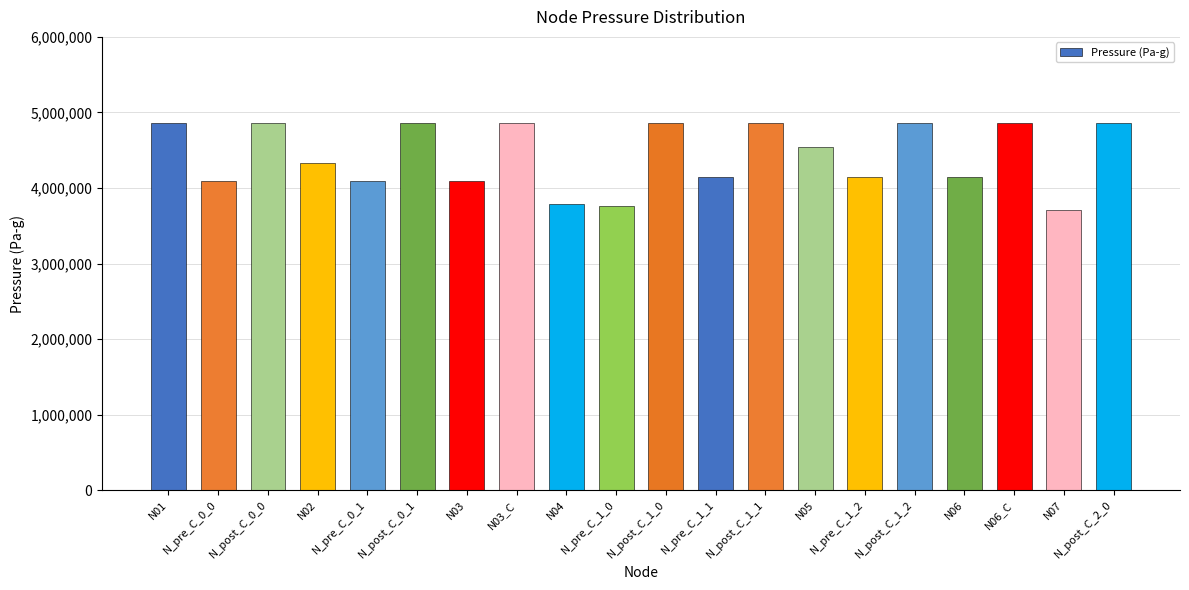

The value at N03_C is 4865823.0. True or false?

True